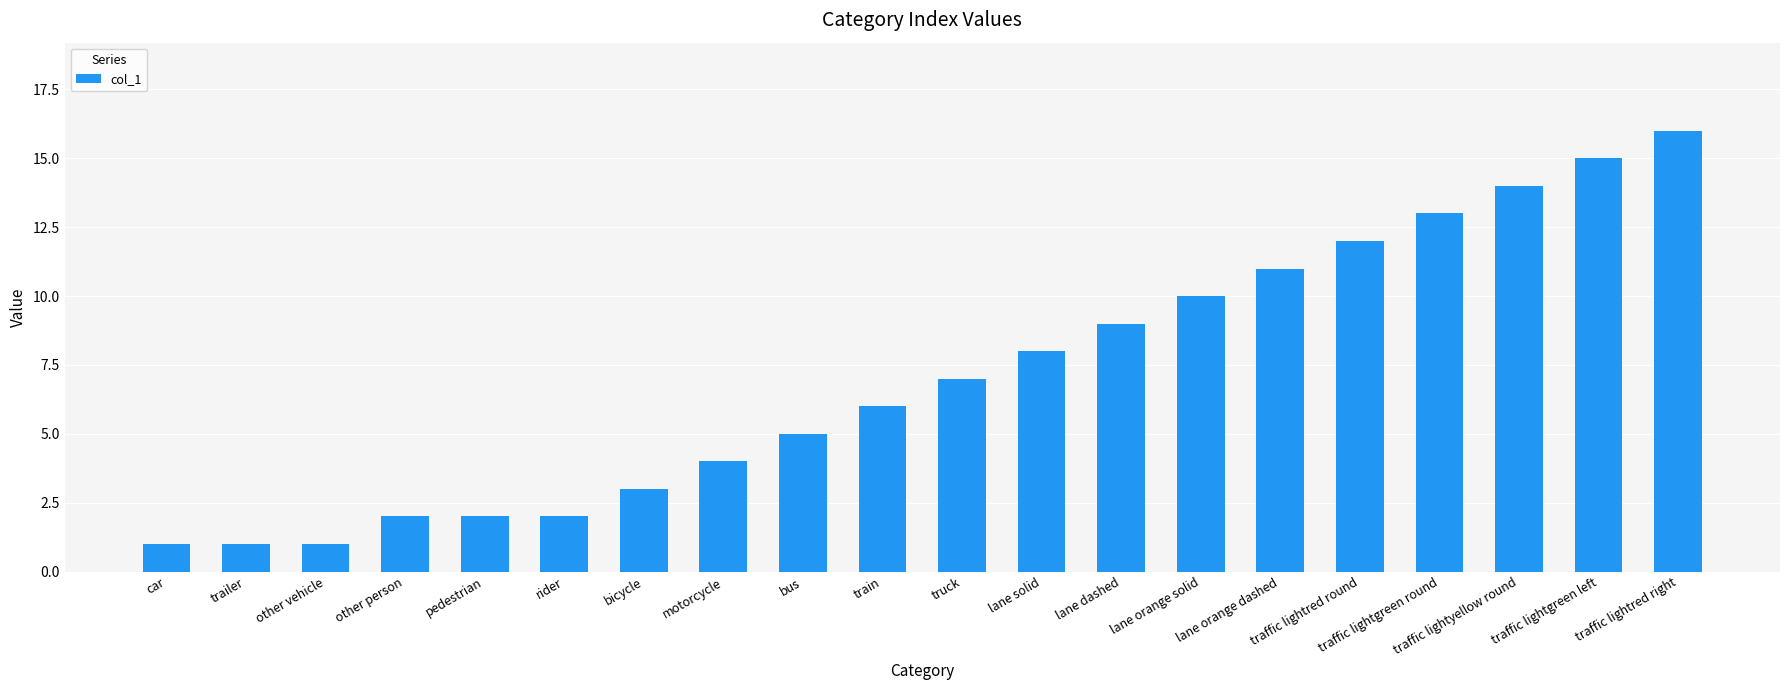

What is the sum of the values at lane solid and traffic lightred right?

24